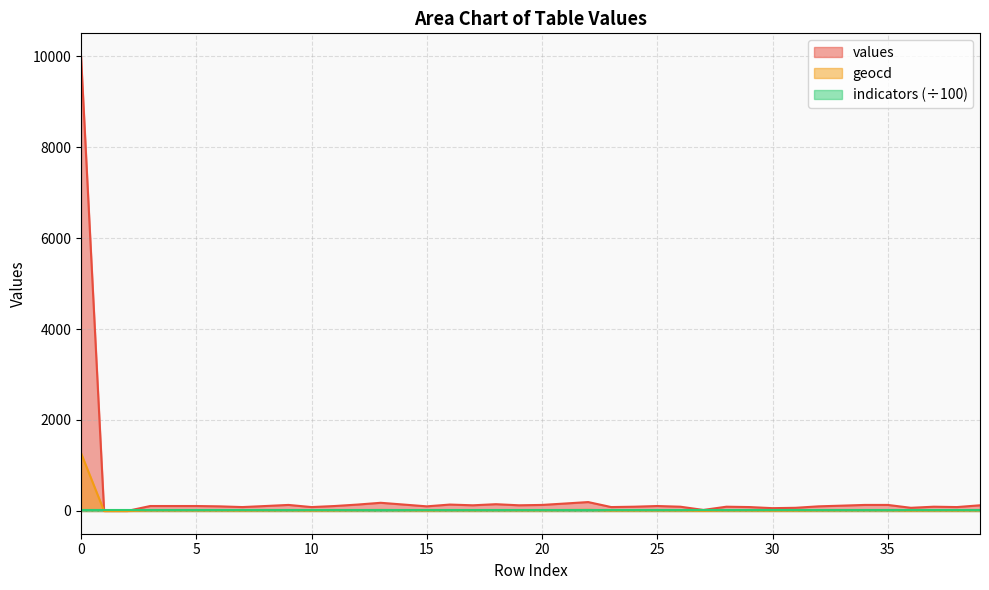

What is the value of the geocd point at the 35th from the left?

17